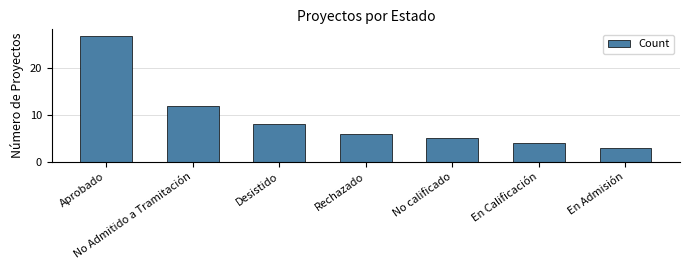

Which label corresponds to the smallest value in the chart?

En Admisión